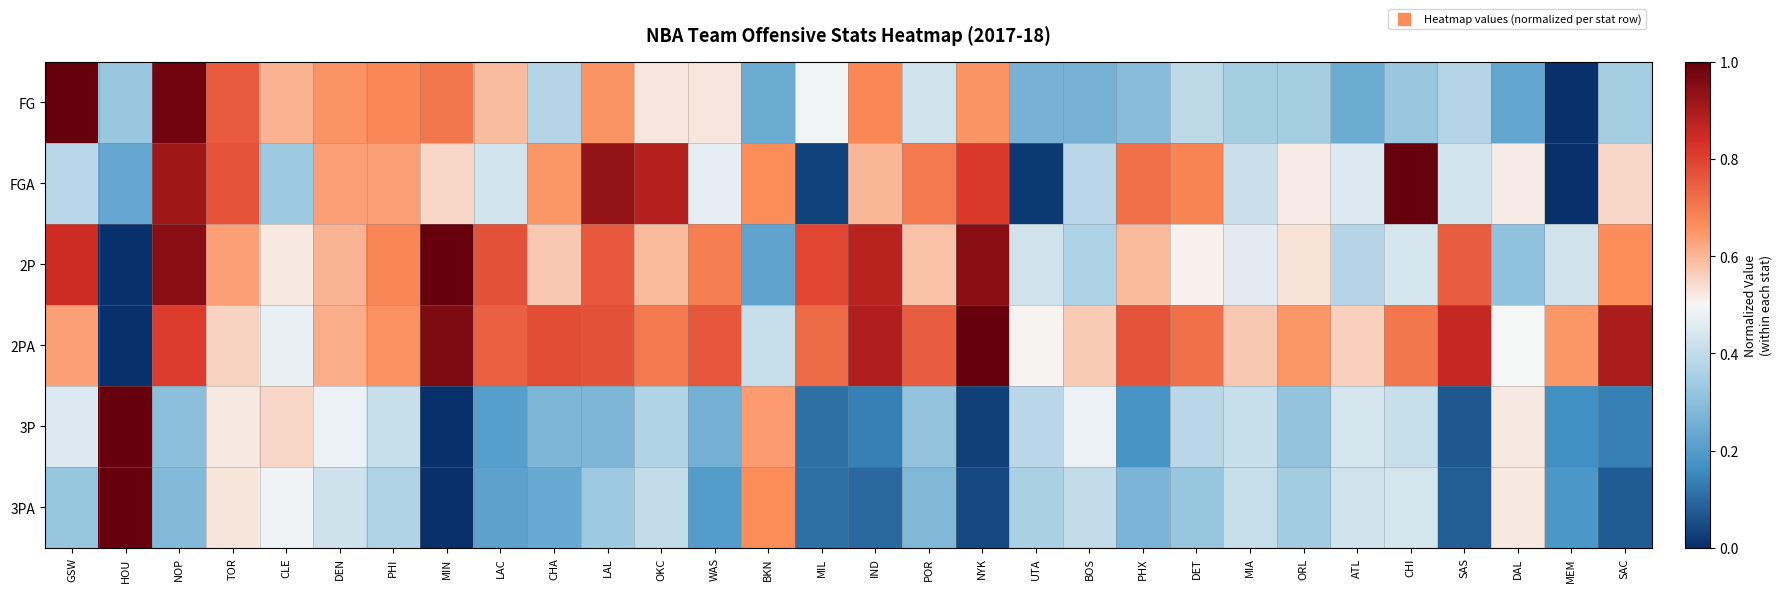

Which series changed the most between TOR and UTA?

FGA